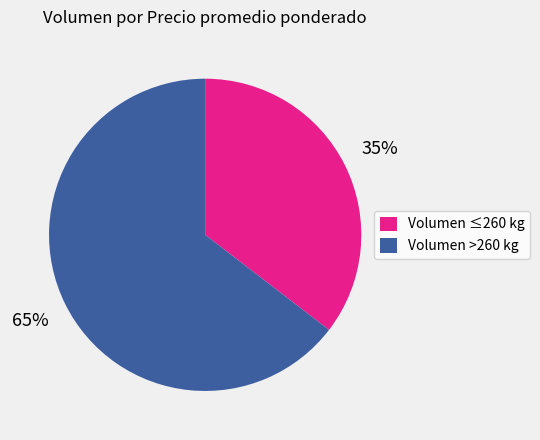

To the nearest percent, what is the average slice percentage?

50%